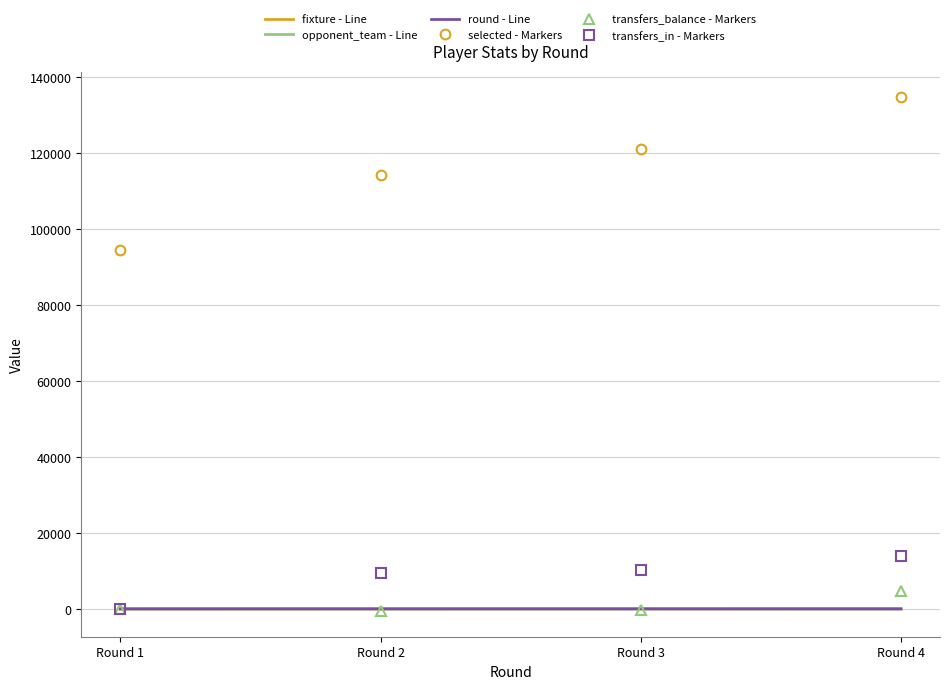

The value of transfers_in - Markers at Round 1 is 0. True or false?

True